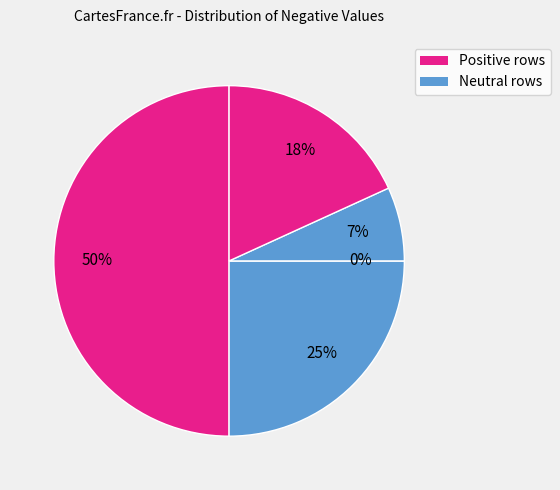

Count the number of slices in the pie.

5